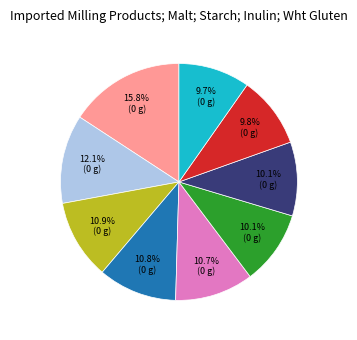

Is there any slice that represents more than half of the pie?

No